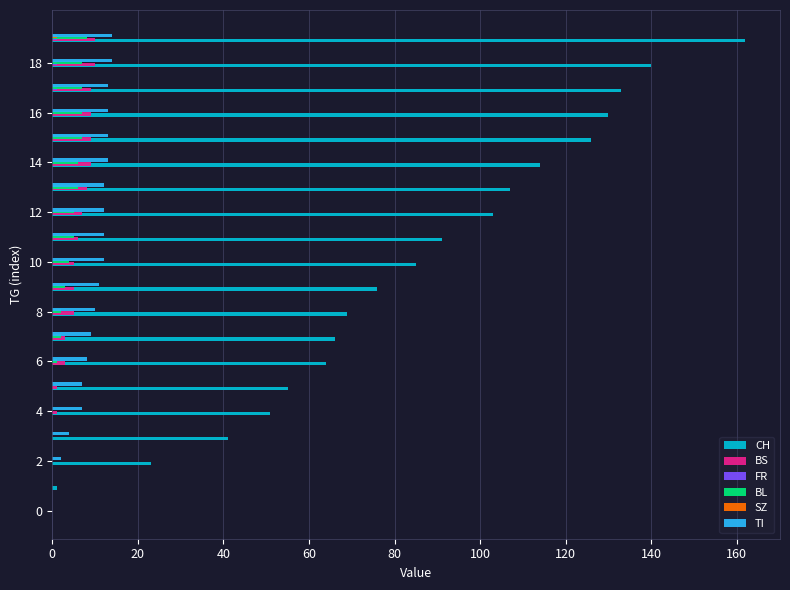

How many distinct data groups are displayed?

6